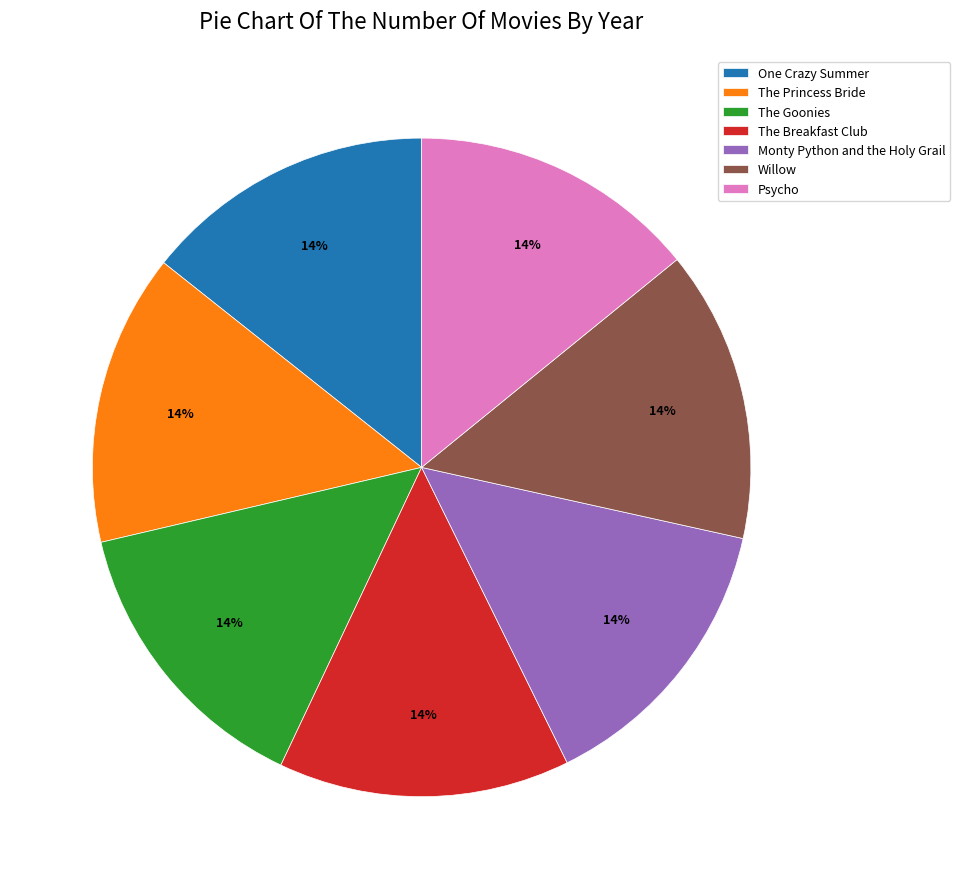

The The Breakfast Club slice represents 28% of the pie. True or false?

False